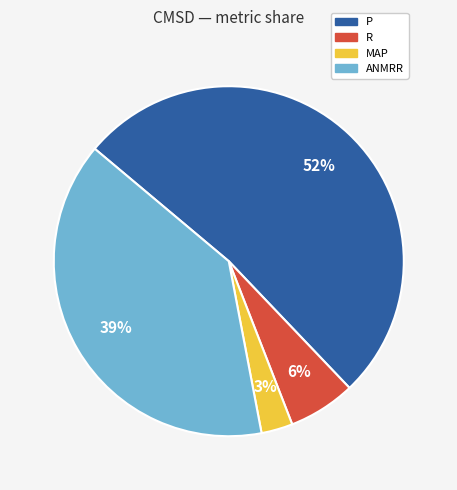

Which slice is the largest?

P